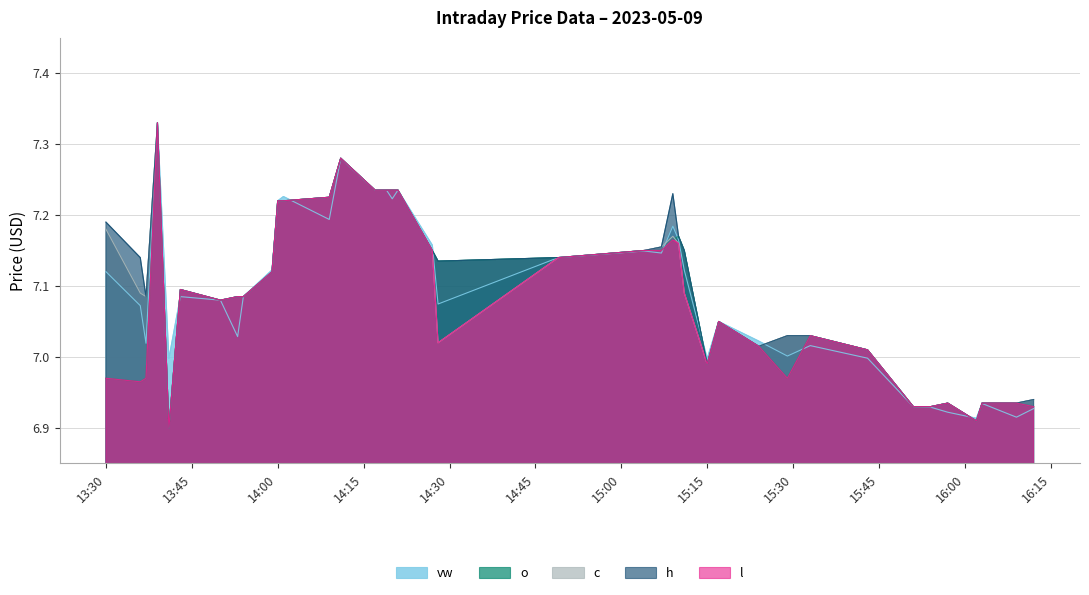

Does the chart display data point markers on the line(s)?

No